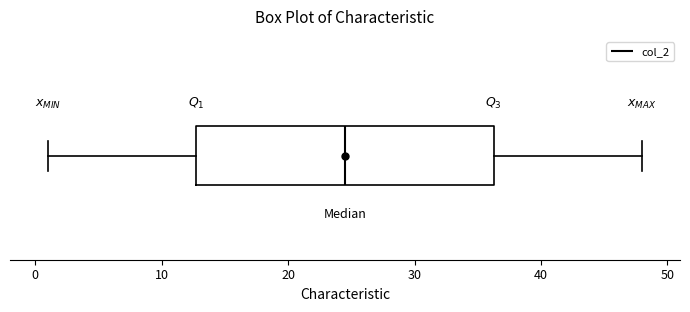

Read this box plot against the x-axis: the position of the median line, the range covered by the box, and the ends of both whiskers. The values are not printed on the chart, so give them approximately, as read against the axis.

median 25, box 13 to 36, whiskers 1 to 48